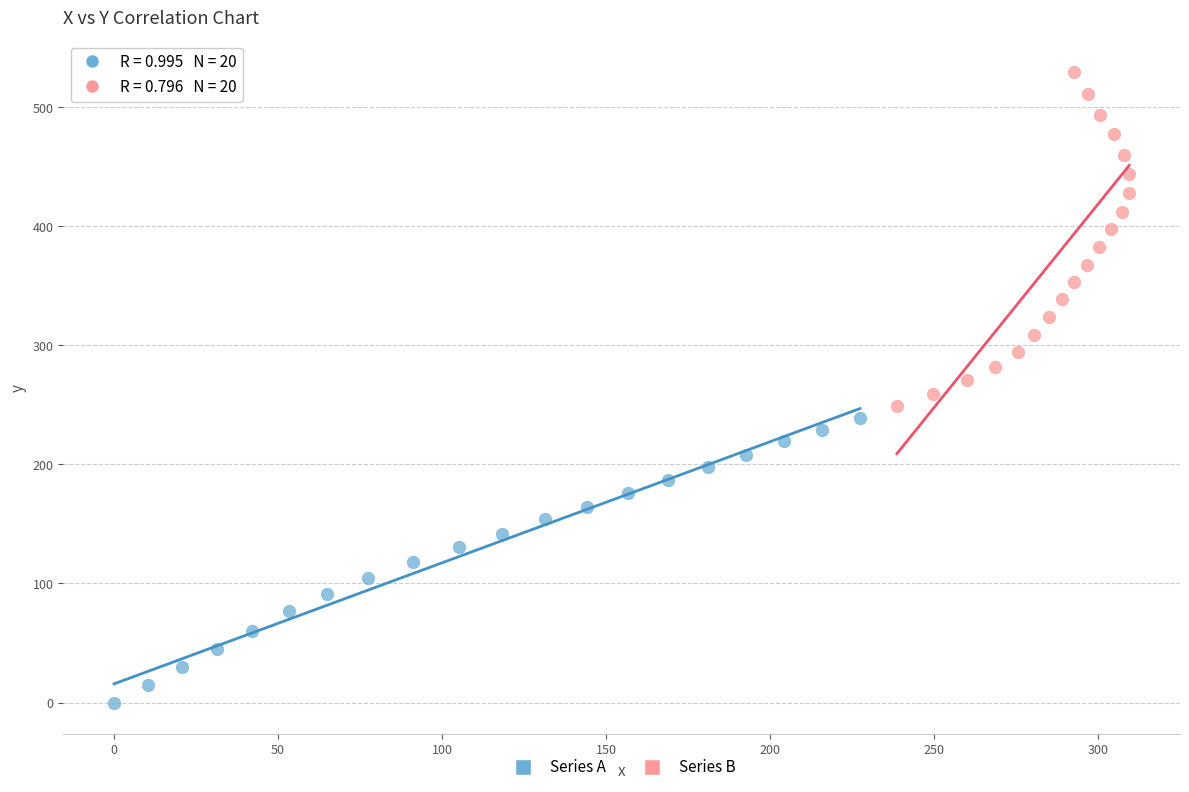

Which series contains the lowest Y value?

Series A